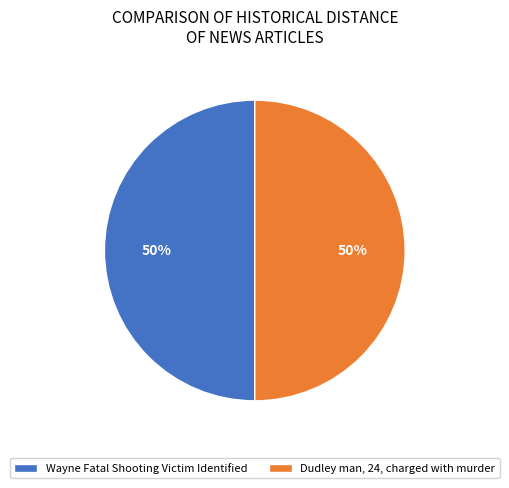

To the nearest percent, what is the average slice percentage?

50%